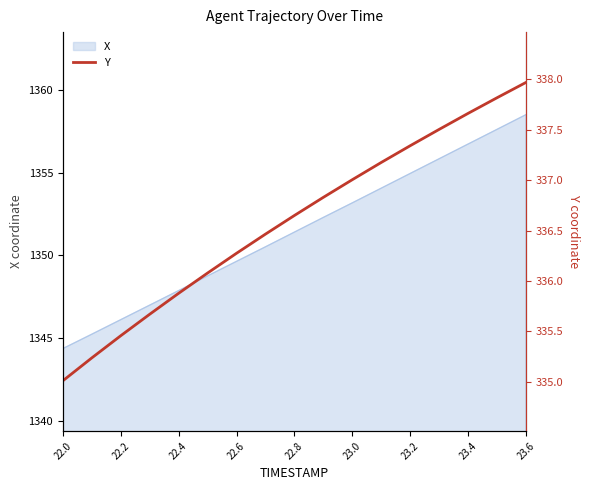

Reading left to right, extract all data points from this chart.

335.0	335.2	335.5	335.7	335.9	336.1	336.3	336.5	336.6	336.8	337.0	337.2	337.3	337.5	337.7	337.8	338.0